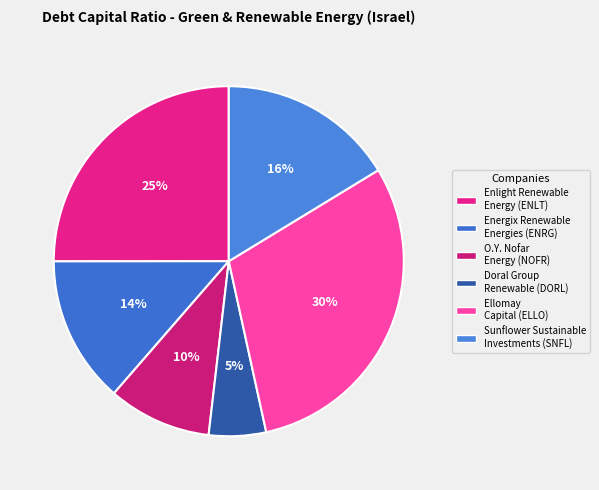

Count the number of slices in the pie.

6